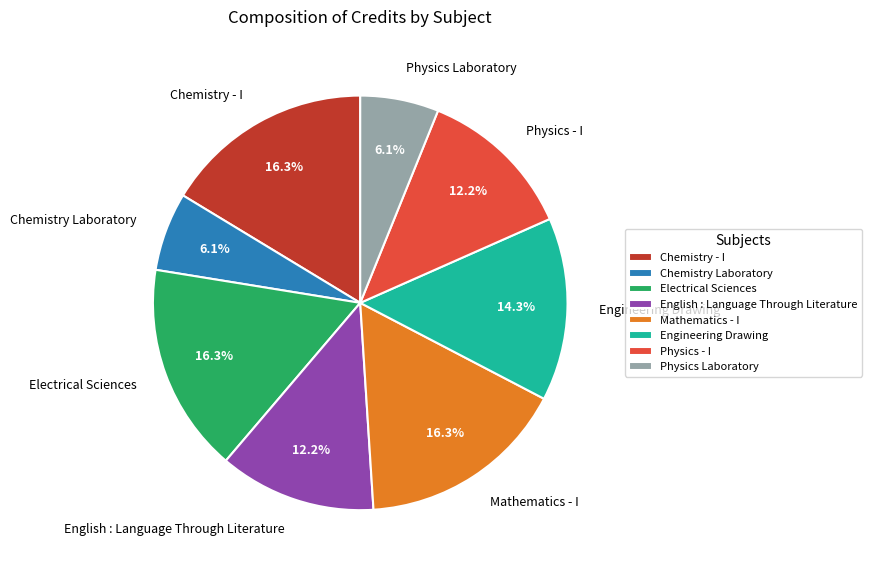

To the nearest percent, what is the difference between the Physics - I and Chemistry - I slice percentages?

4%